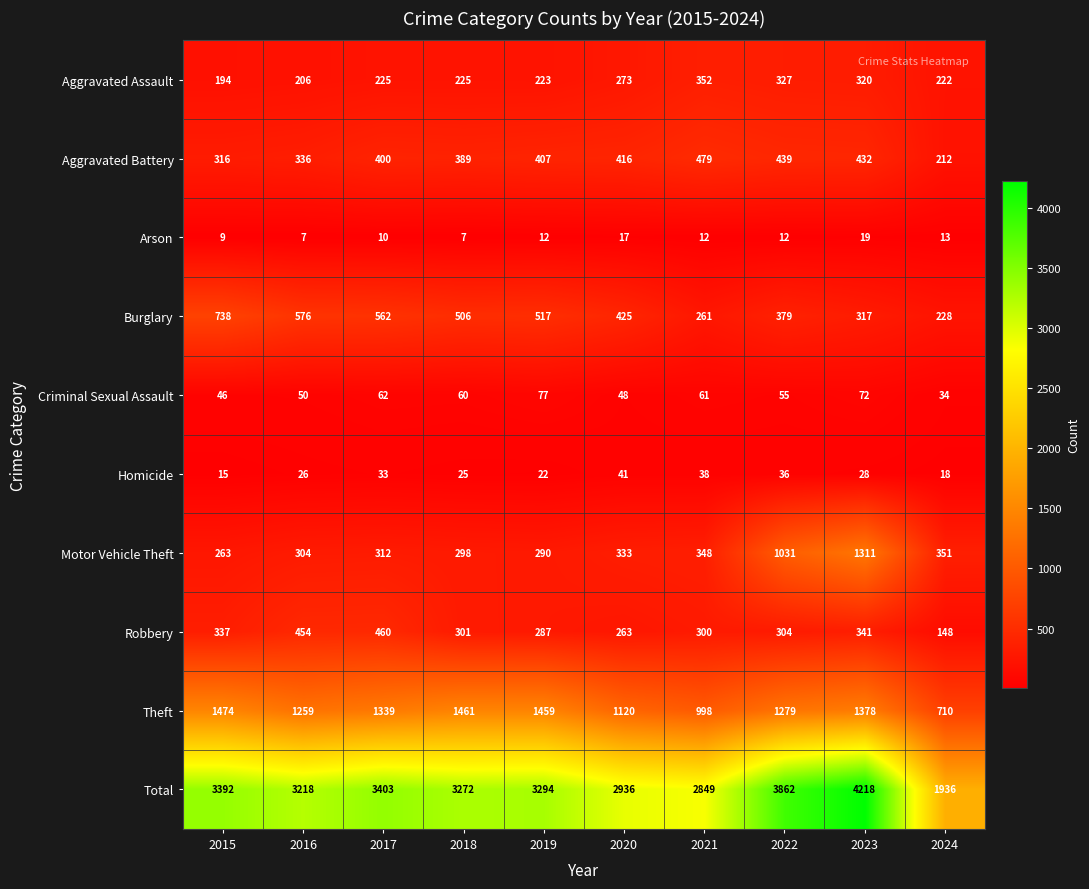

Read the Total value at 2020, to the nearest 50.

2950